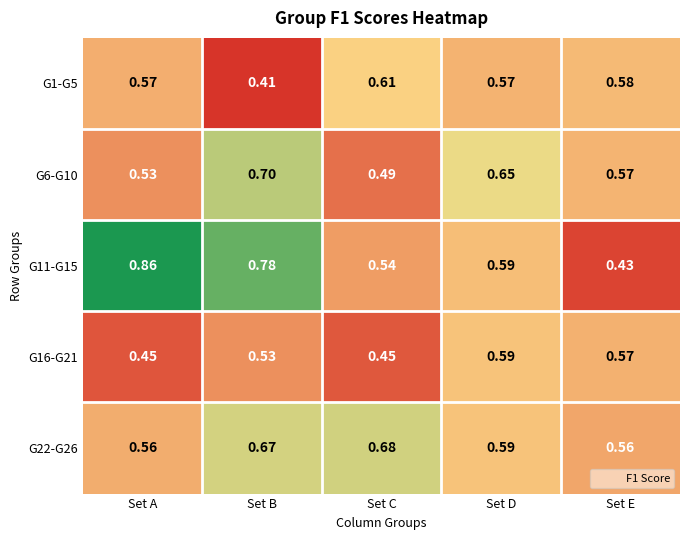

Which series has the largest range (max minus min)?

G11-G15